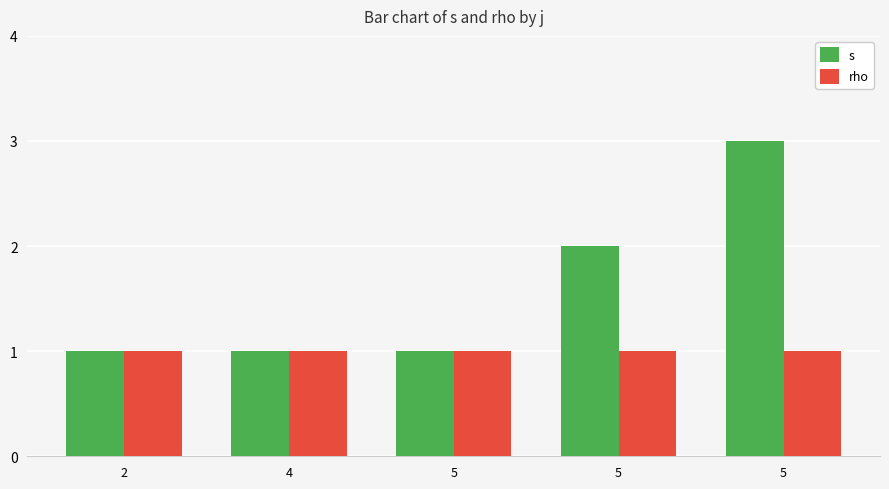

How many series are shown in this chart?

2